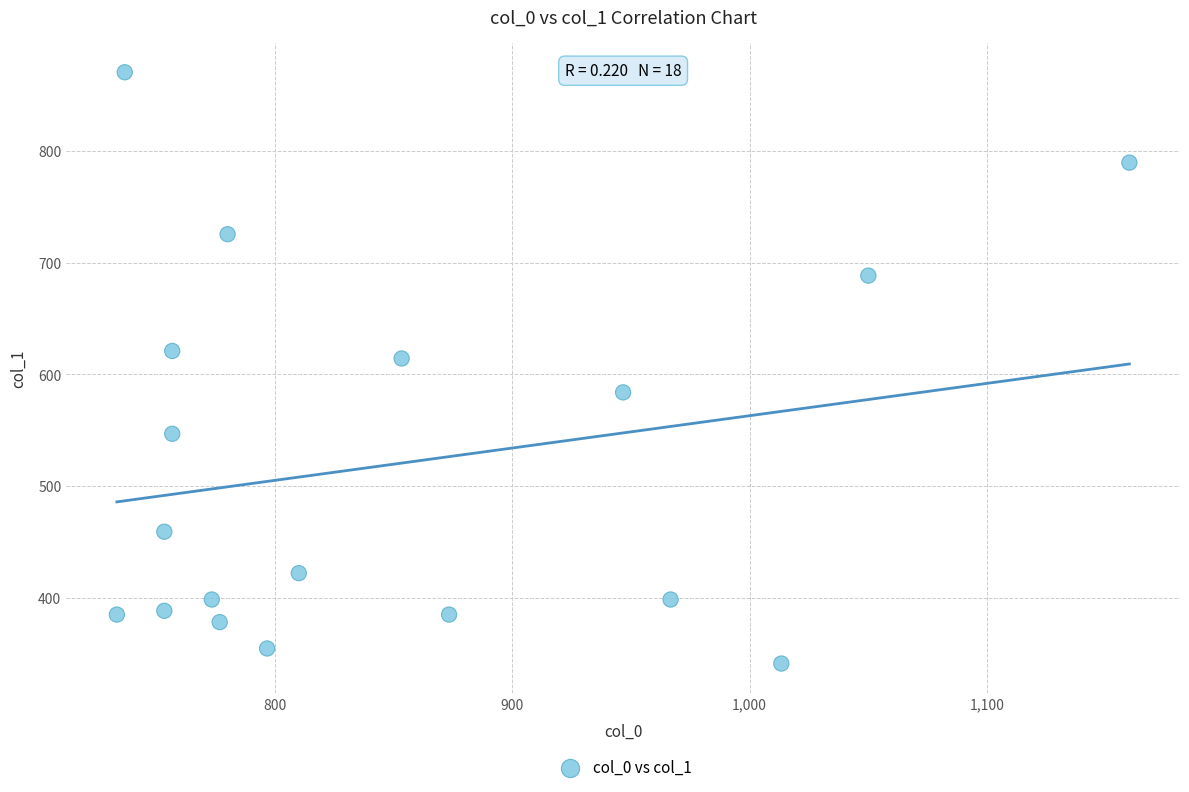

What is the range of Y values (max minus min)?

529.9